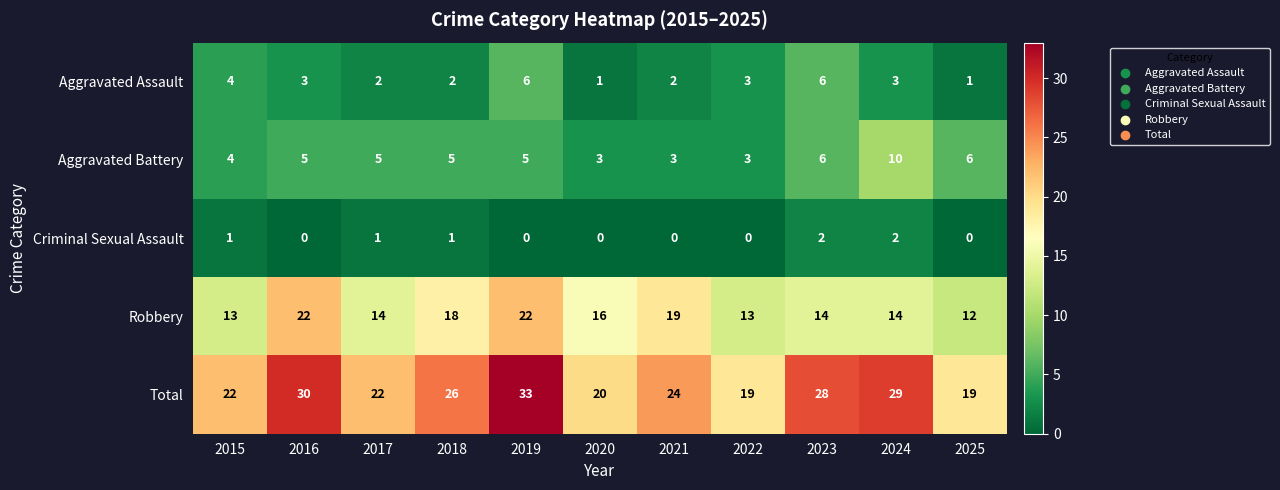

List the series in order of their peak value, highest first.

Total, Robbery, Aggravated Battery, Aggravated Assault, Criminal Sexual Assault